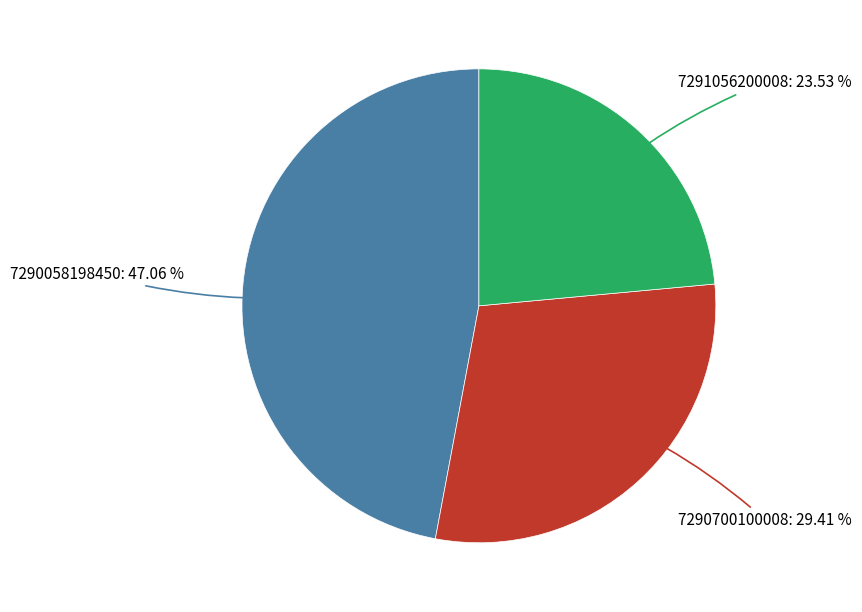

How much of the chart is everything except 7290058198450?

52.9%